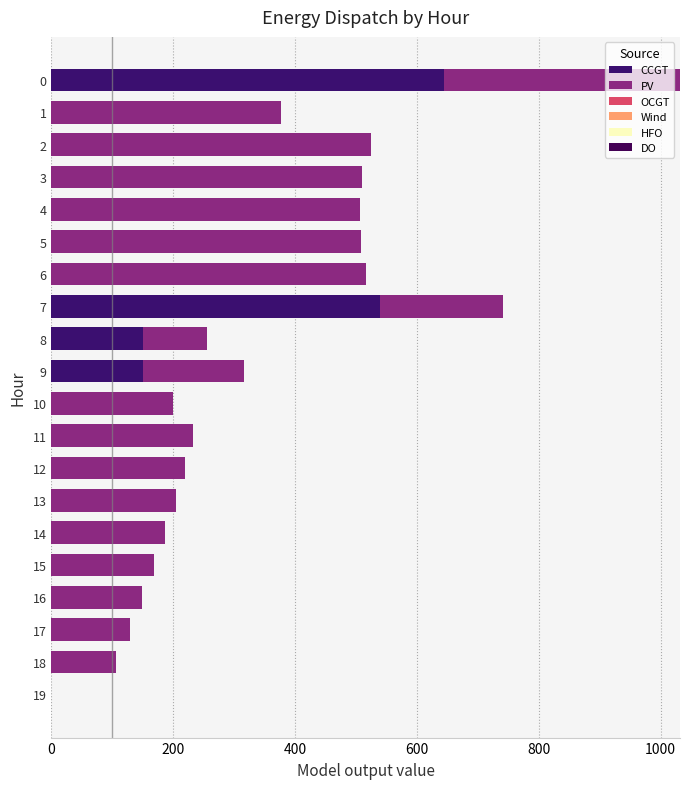

How many categories are shown in the chart?

20